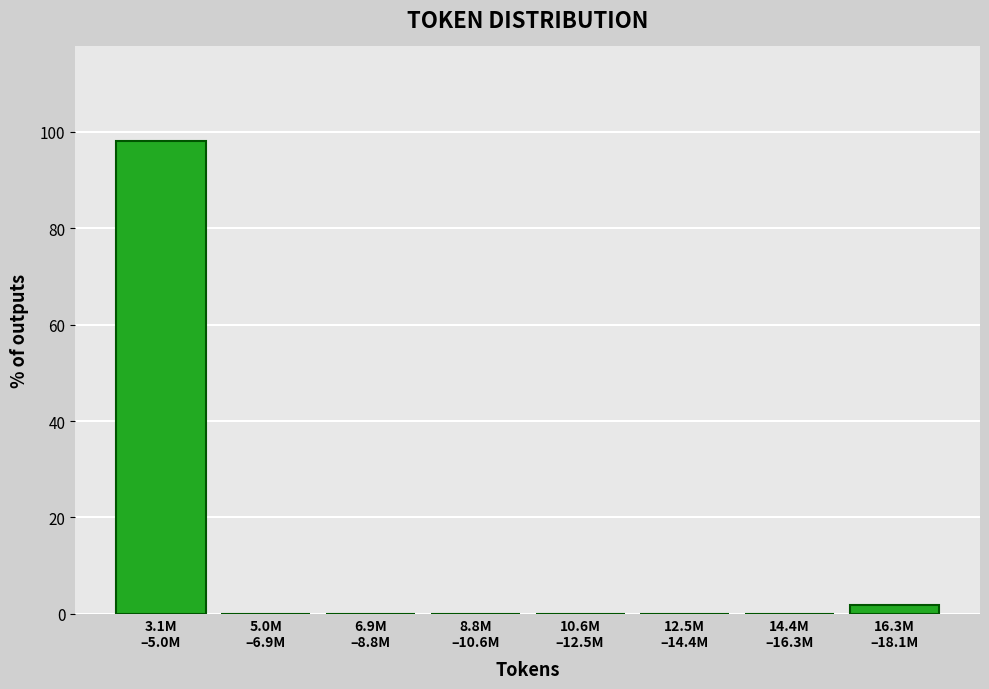

What is the sum of all values?

100.0